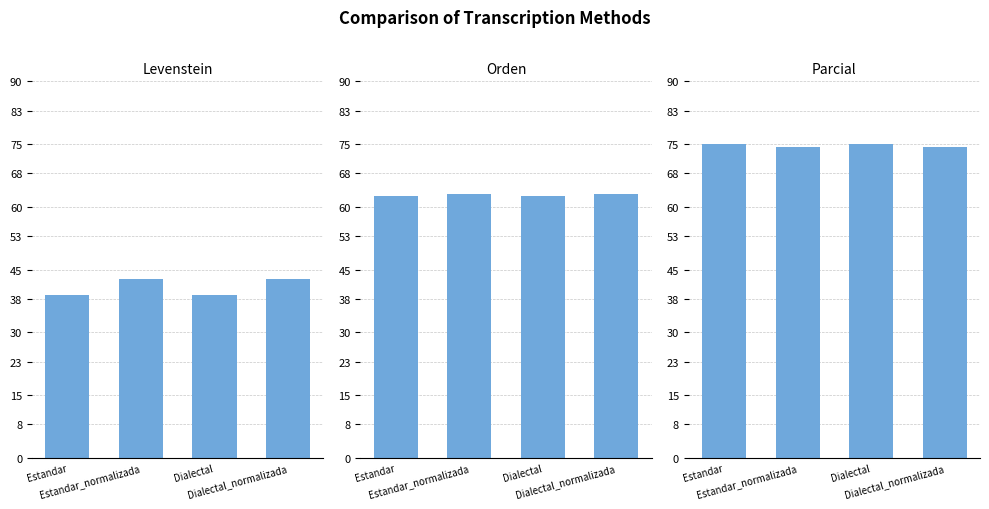

List the labels in order of Levenstein value, smallest first.

Estandar, Dialectal, Estandar_normalizada, Dialectal_normalizada